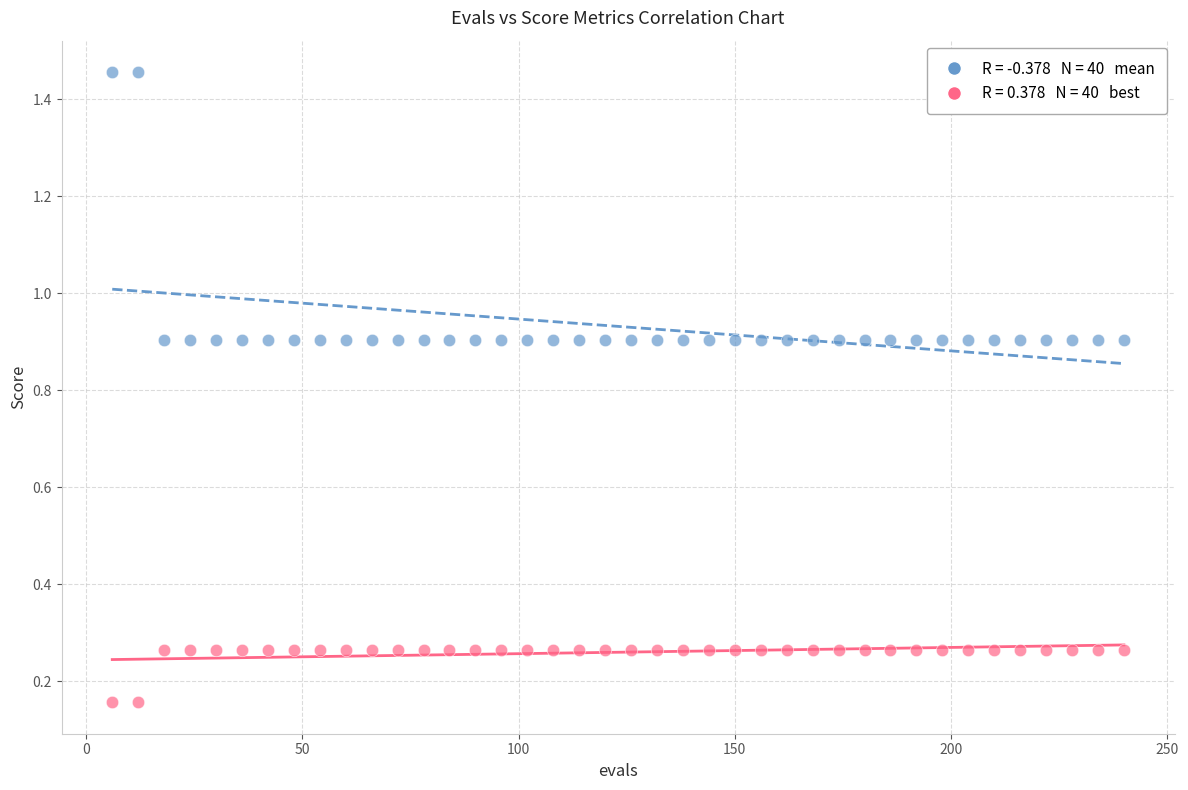

Across all data points, what is the range of X values (max minus min)?

234.0